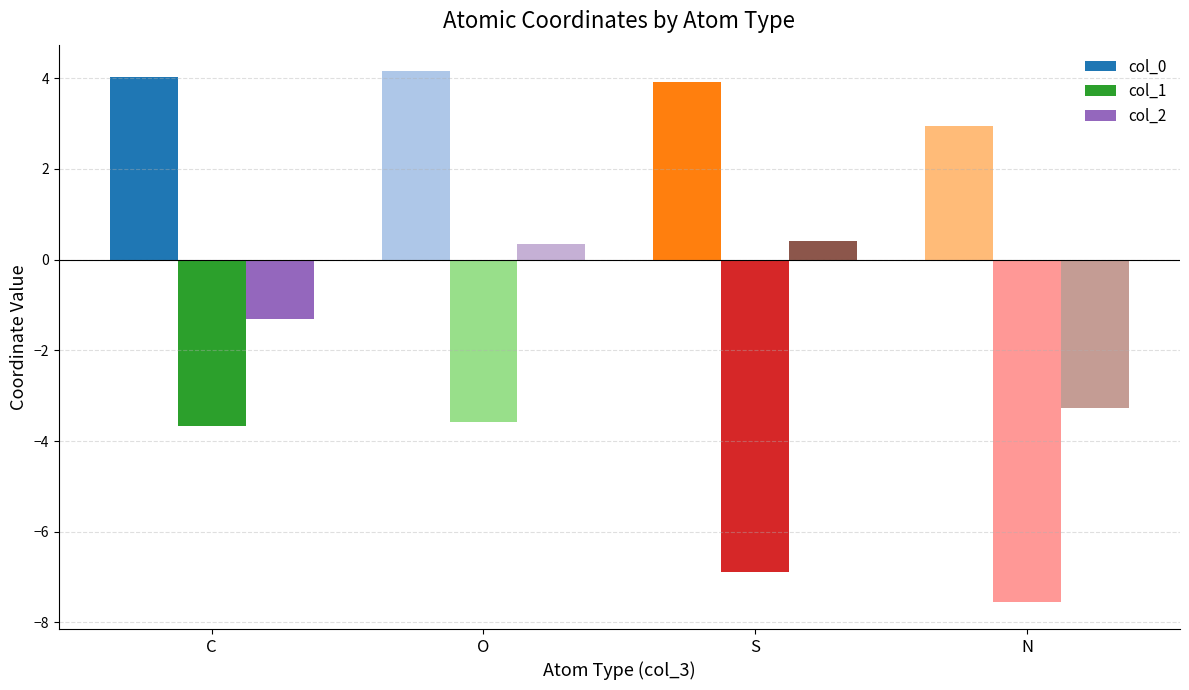

Rank the categories by col_1 value from highest to lowest.

O, C, S, N